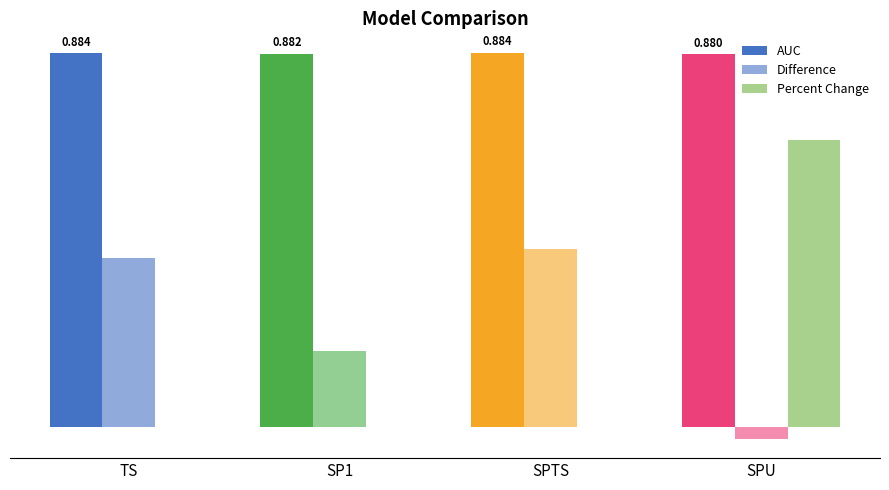

Are the bars horizontal?

No